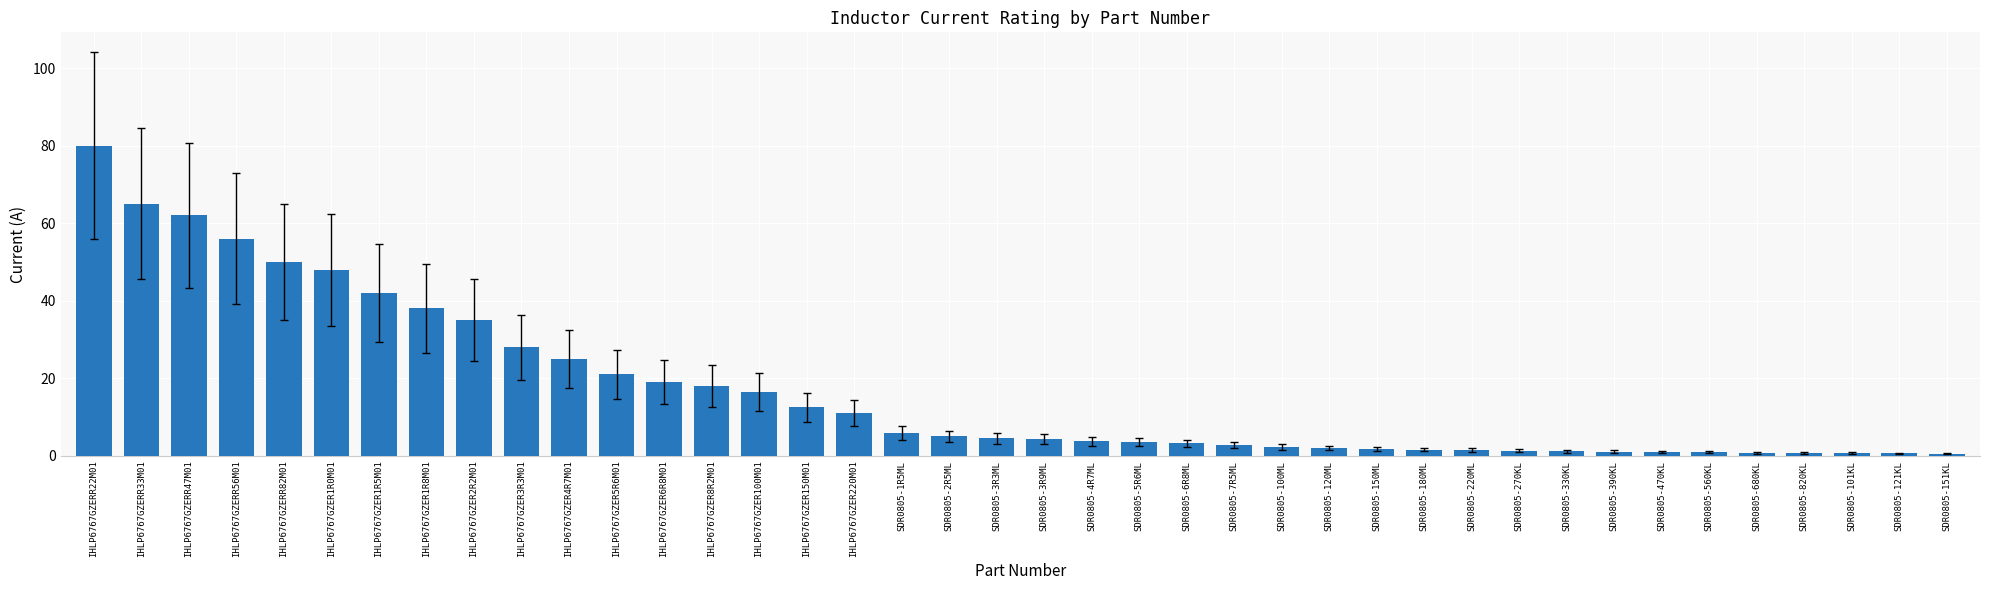

Approximately how many times larger is the value at SDR0805-1R5ML compared to IHLP6767GZERR33M01?

0.1